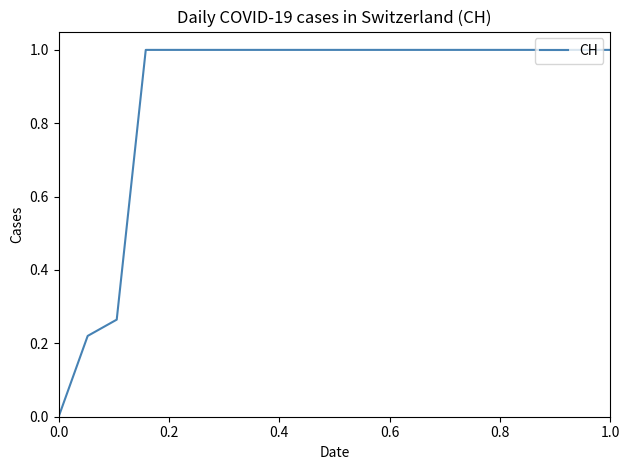

What is the difference between the maximum and minimum values?

1.0